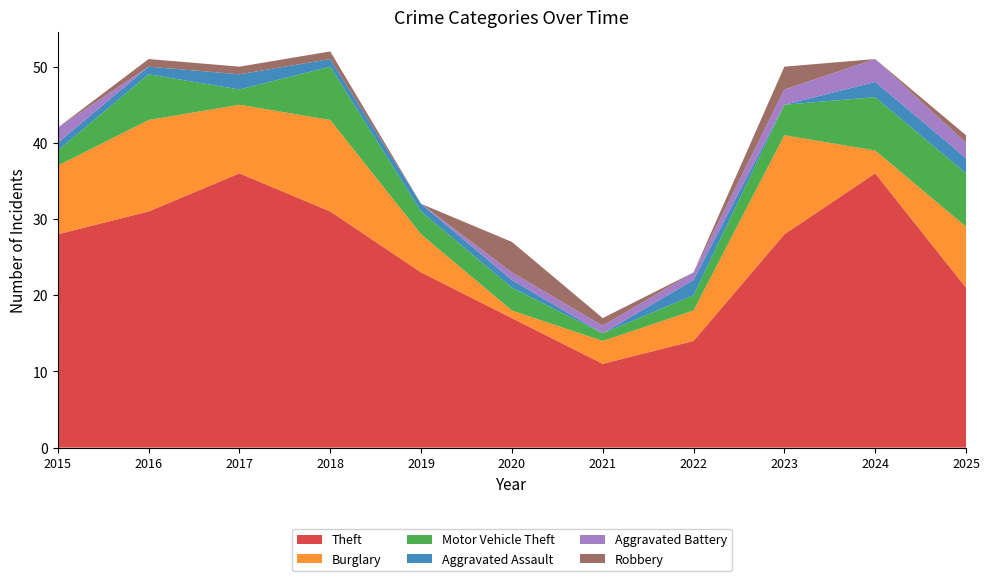

Reading right to left, transcribe all the data shown in this chart.

Theft: 2025=21	2024=36	2023=28	2022=14	2021=11	2020=17	2019=23	2018=31	2017=36	2016=31	2015=28
Burglary: 2025=8	2024=3	2023=13	2022=4	2021=3	2020=1	2019=5	2018=12	2017=9	2016=12	2015=9
Motor Vehicle Theft: 2025=7	2024=7	2023=4	2022=2	2021=1	2020=3	2019=3	2018=7	2017=2	2016=6	2015=2
Aggravated Assault: 2025=2	2024=2	2023=0	2022=2	2021=0	2020=1	2019=1	2018=1	2017=2	2016=1	2015=1
Aggravated Battery: 2025=2	2024=3	2023=2	2022=1	2021=1	2020=1	2019=0	2018=0	2017=0	2016=0	2015=2
Robbery: 2025=1	2024=0	2023=3	2022=0	2021=1	2020=4	2019=0	2018=1	2017=1	2016=1	2015=0